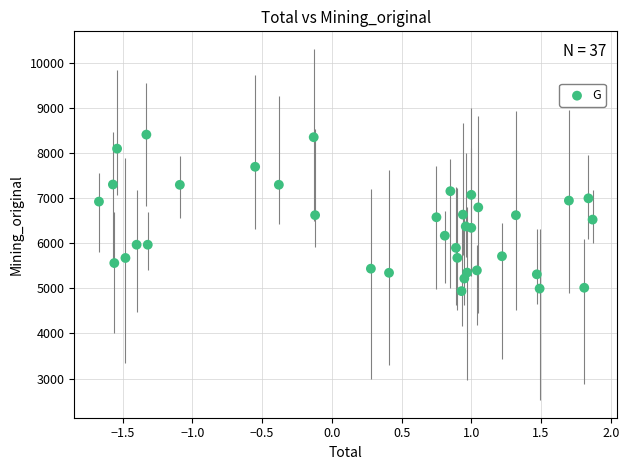

What is the range of X values (max minus min)?

3.5